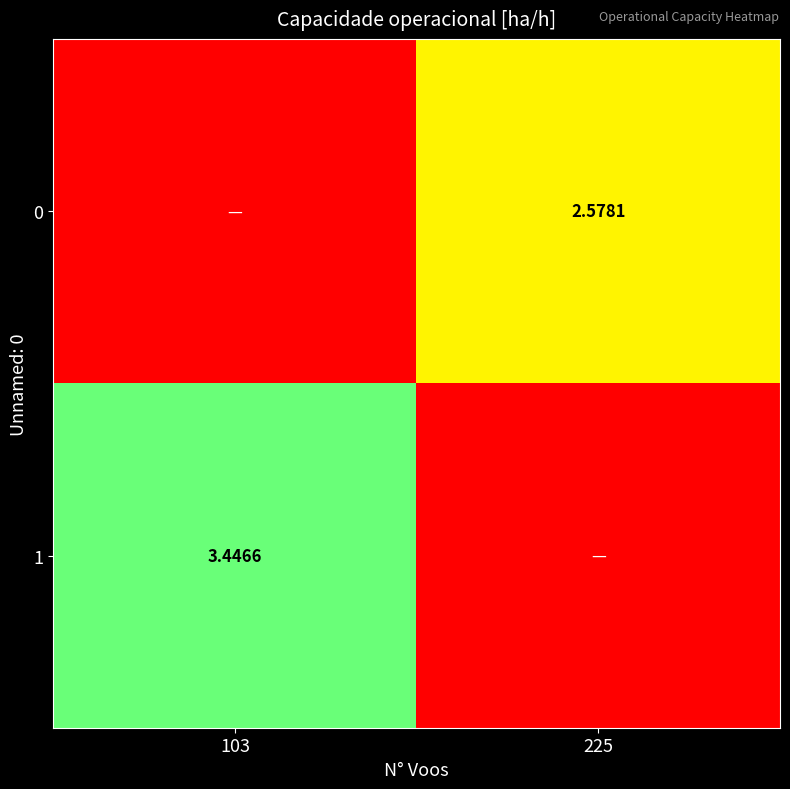

Is the value of 0 at 103 greater than the value of 1 at 225?

No